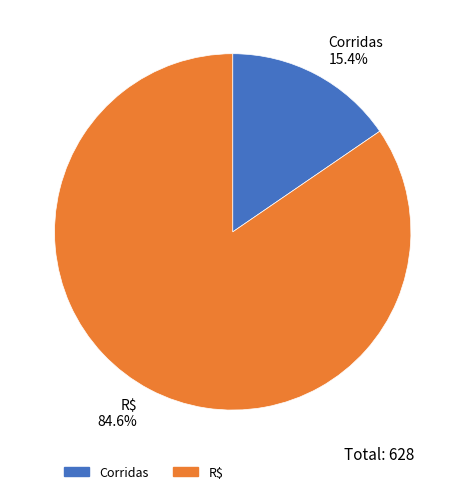

Count the number of slices in the pie.

2